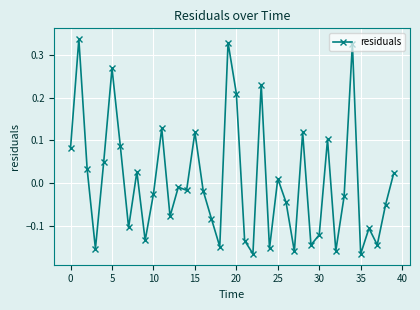

What is the difference between the maximum and second lowest values?

0.5